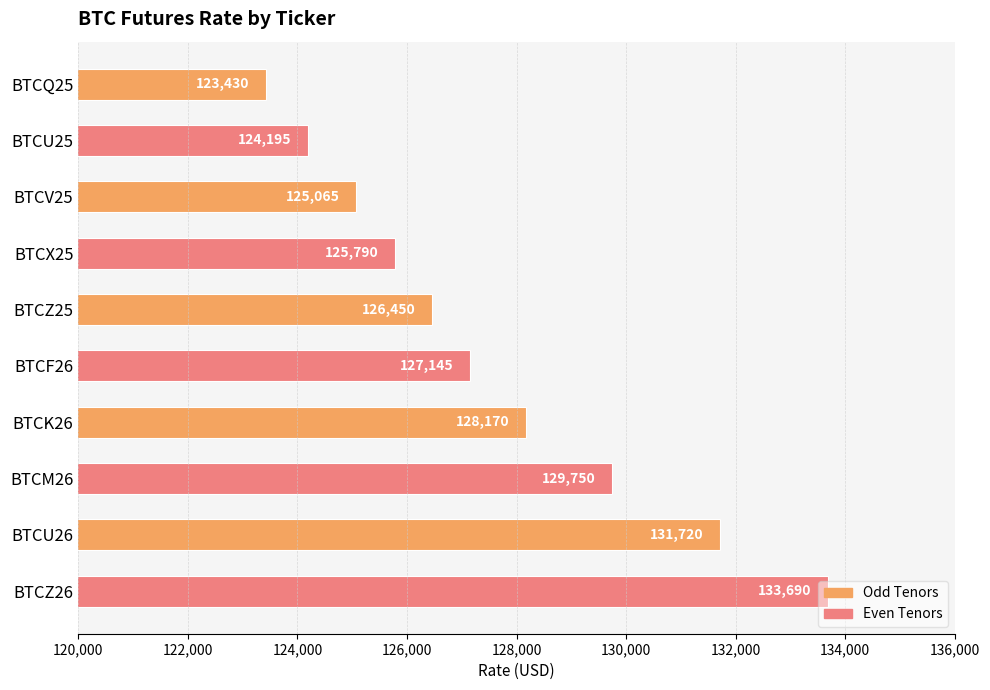

What is the change in value from BTCV25 to BTCU26?

+6655